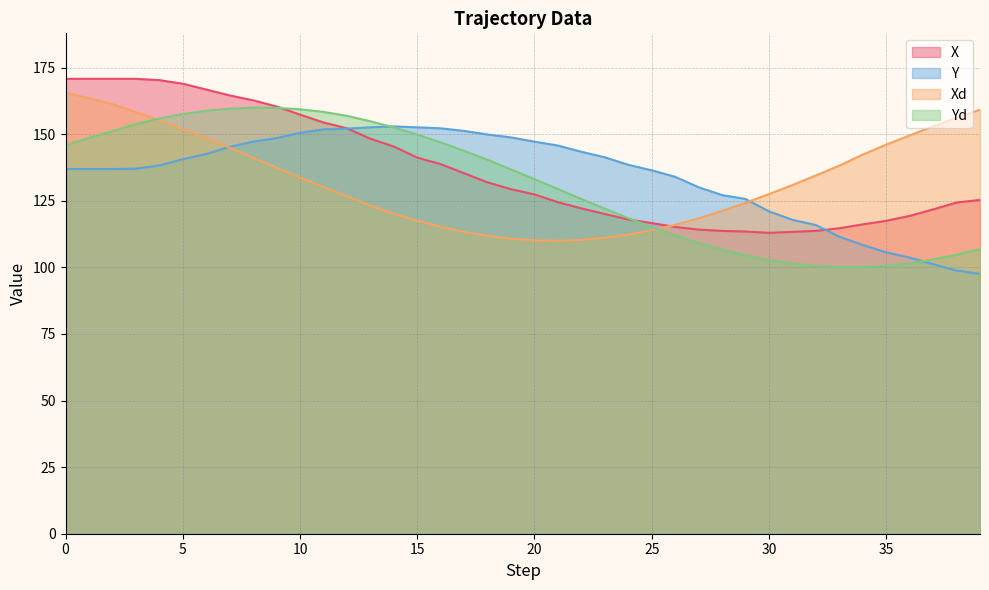

At how many categories does at least one series exceed 101?

40